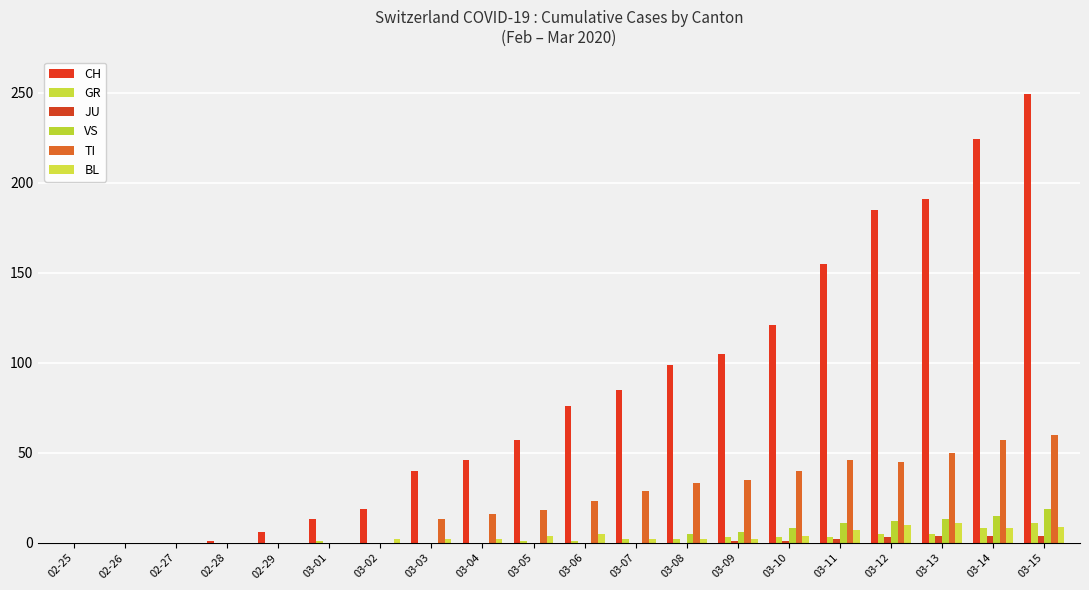

What is the highest value of the BL series?

11